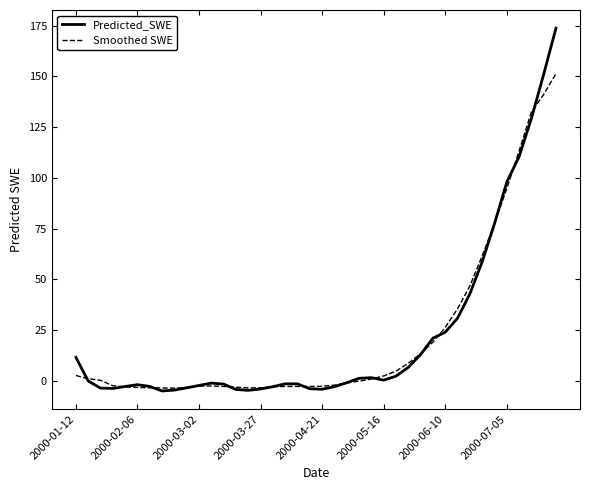

Which series has the widest spread of values?

Predicted_SWE